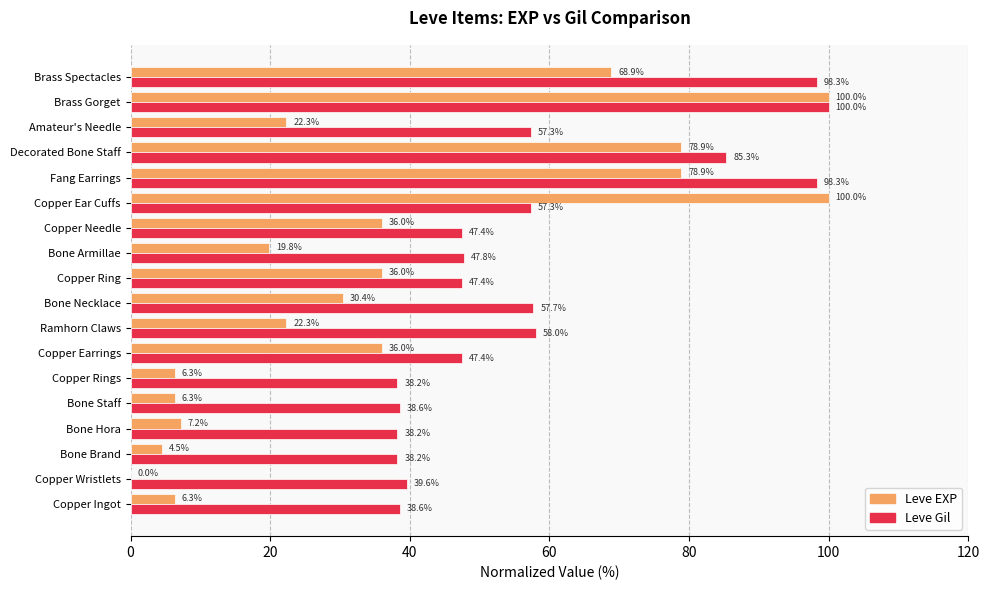

What is the sum of the Leve EXP values at Bone Armillae and Brass Gorget?

119.8